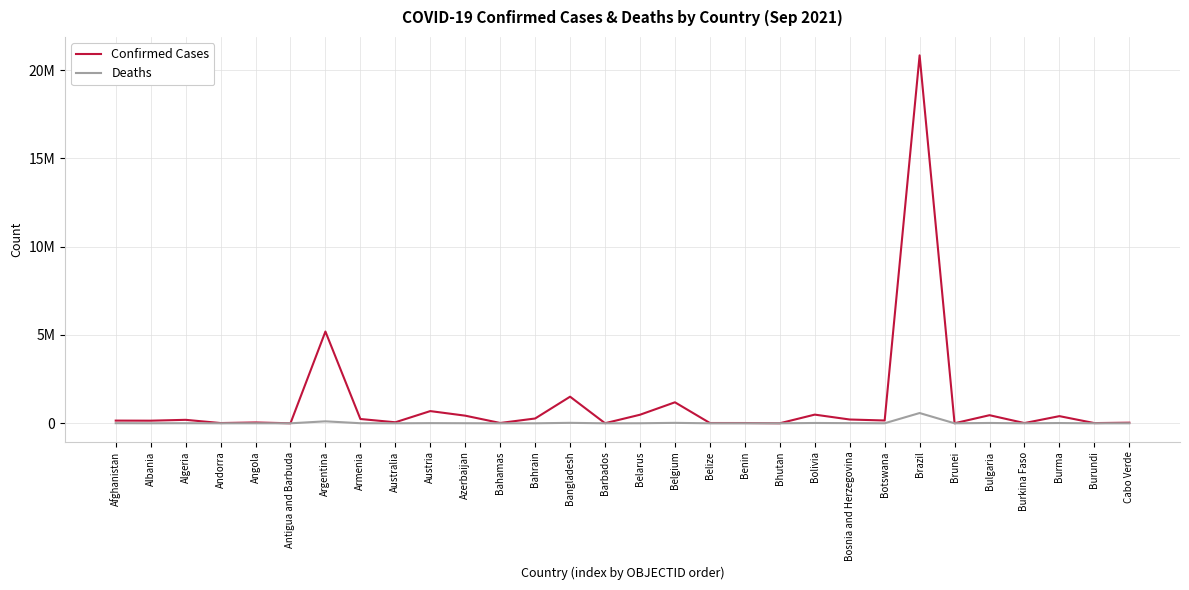

What is the difference between the highest and lowest values at Azerbaijan?

426773